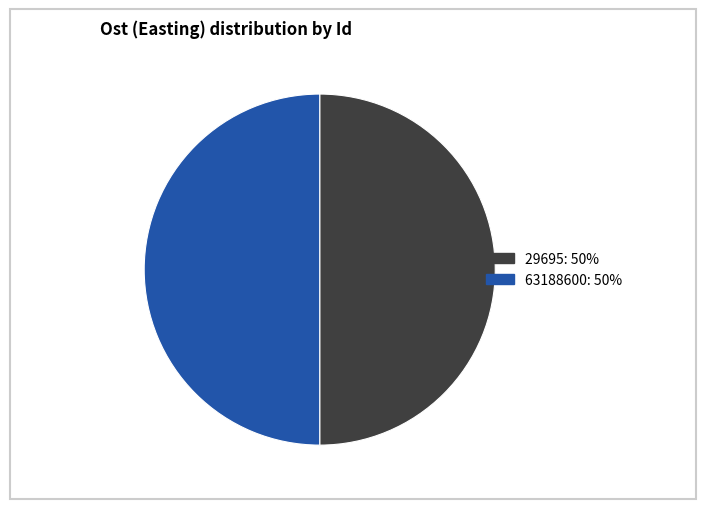

True or false: 63188600 accounts for 56% of the total.

False